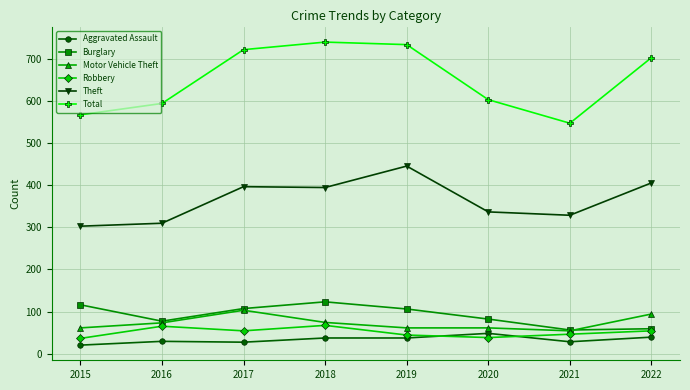

What is the average value of the Burglary series?

91